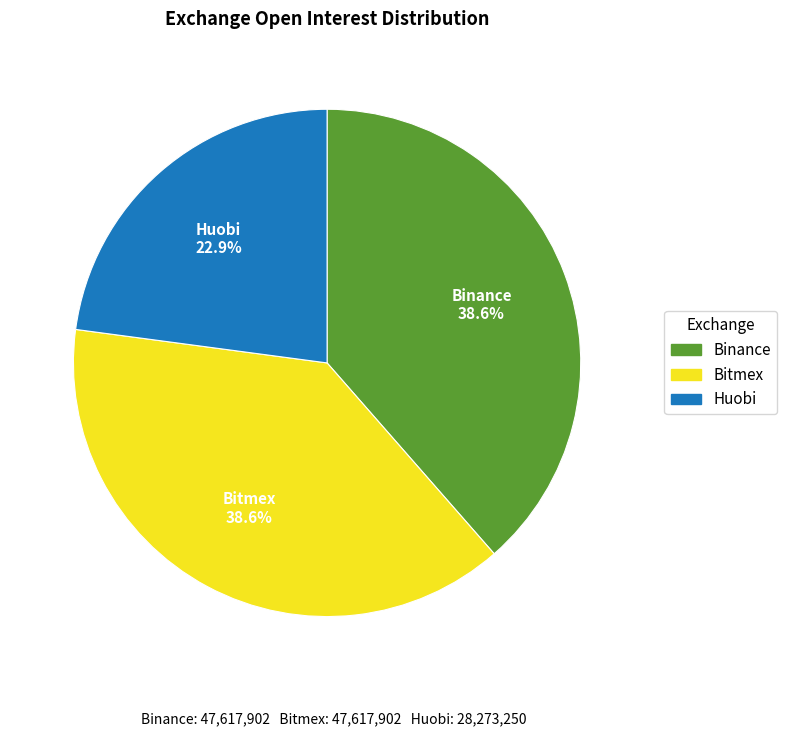

Does any single category account for the majority?

No